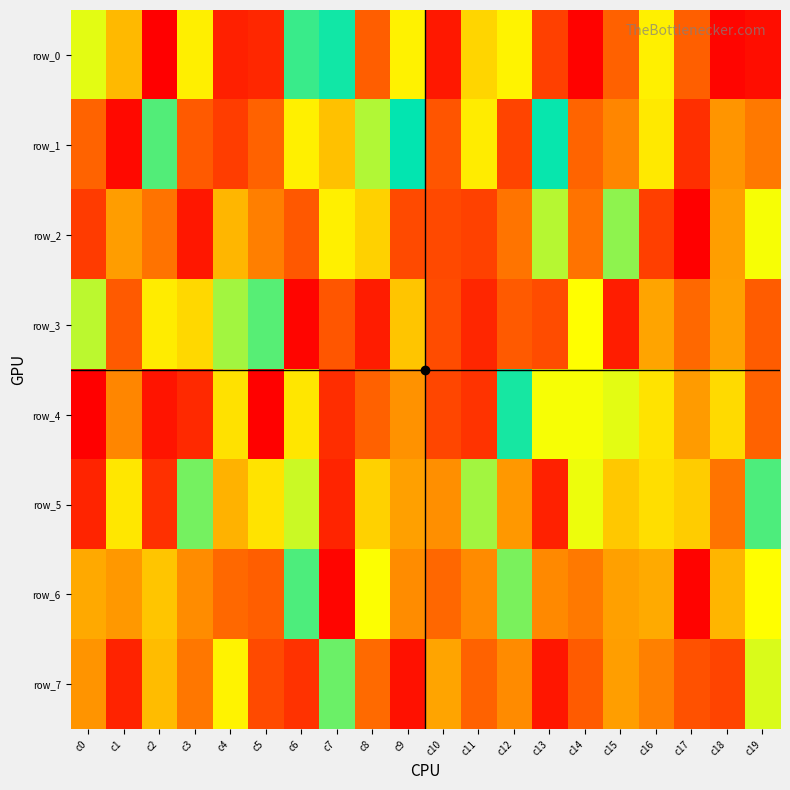

Between c10 and c6, which is larger?

c10